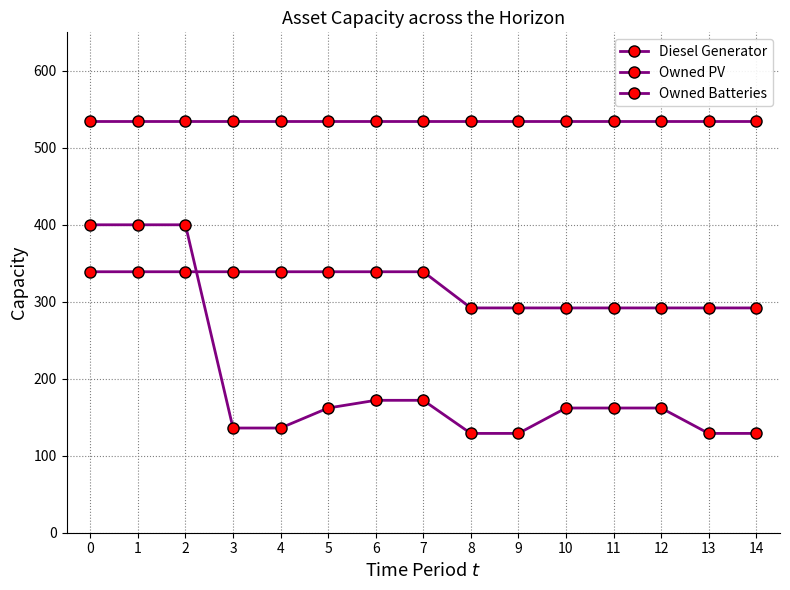

How many distinct data groups are displayed?

3